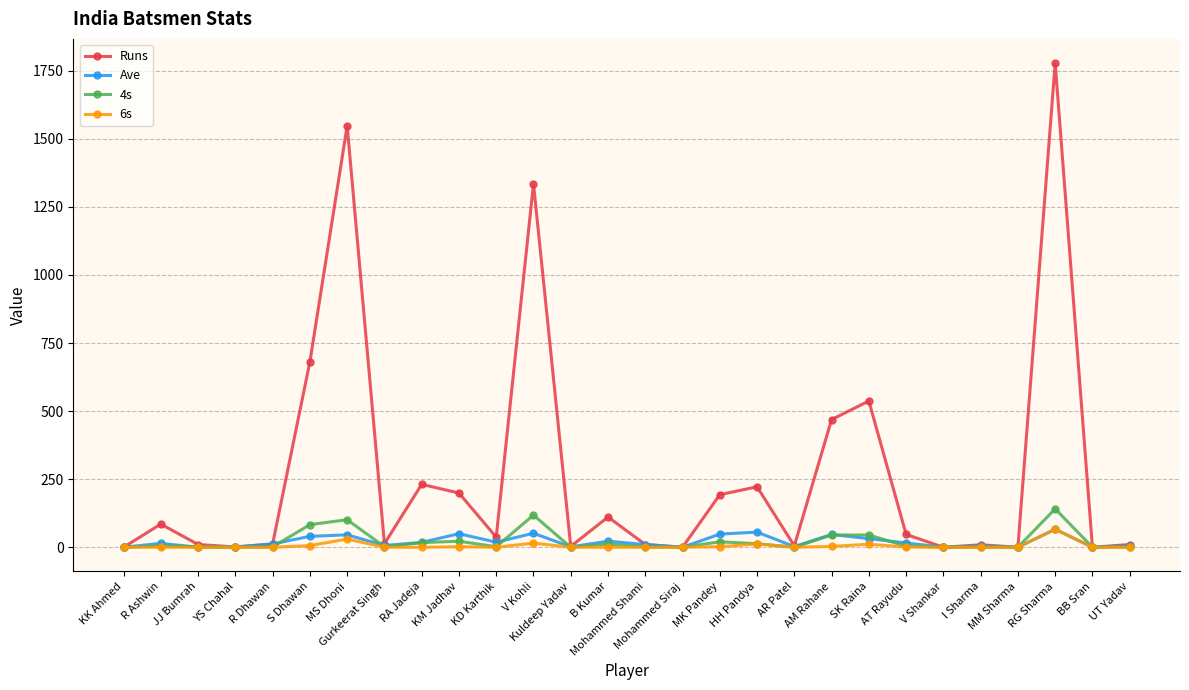

What is the maximum value for 4s?

141.0